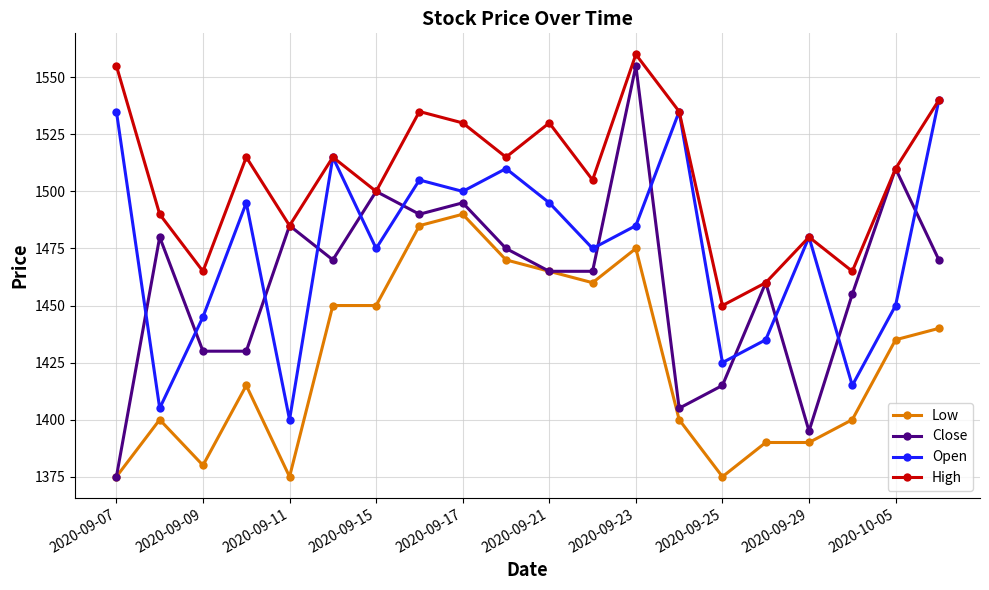

How many categories are shown in the chart?

20